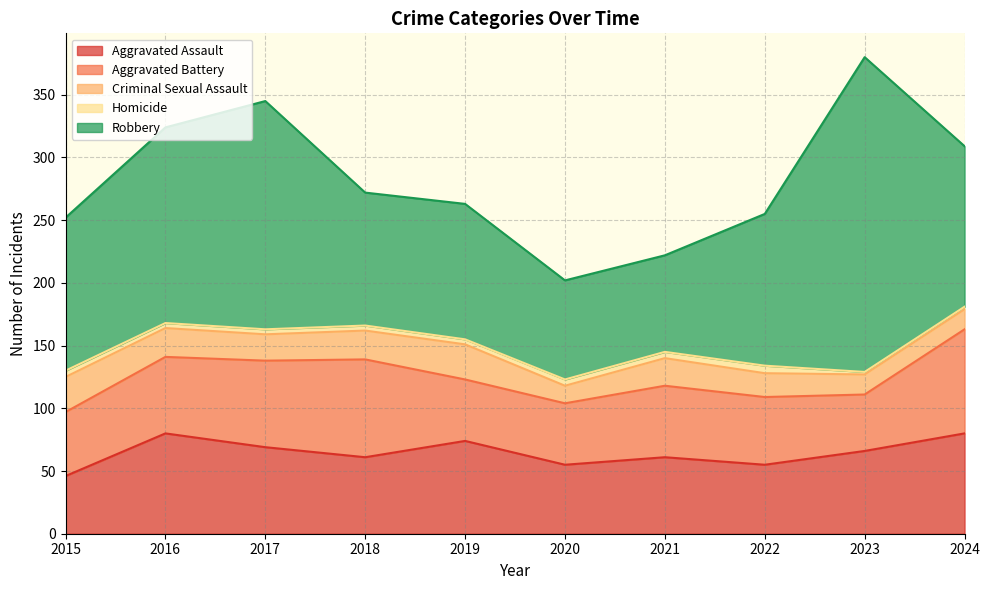

The Homicide series shows 8 at 2021. True or false?

False